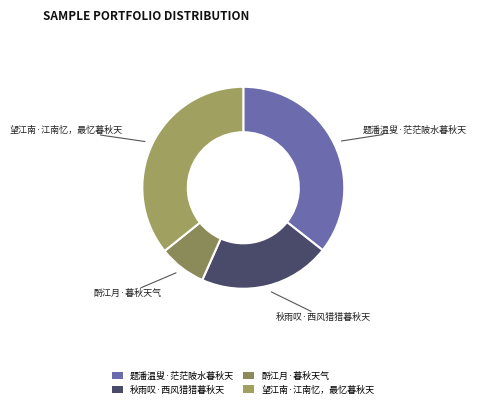

Do 望江南·江南忆，最忆暮秋天 and 秋雨叹·西风猎猎暮秋天 together represent more than half of the pie?

Yes